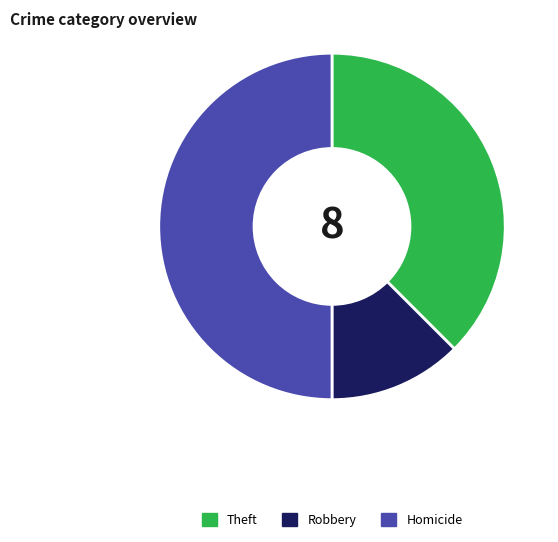

Between Robbery and Homicide, which is larger?

Homicide